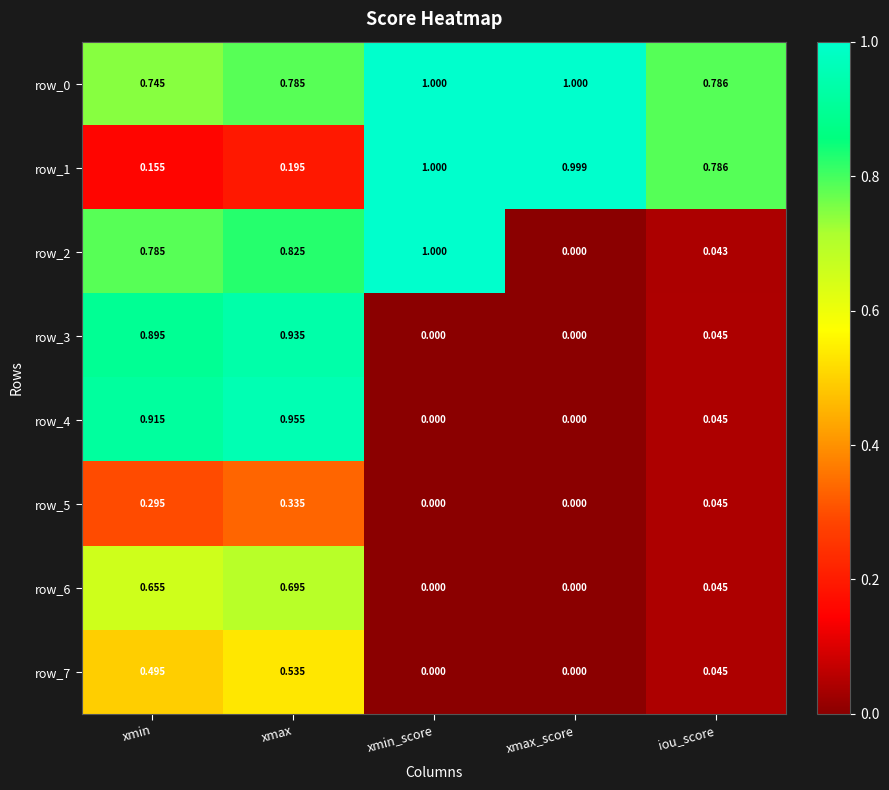

Where is row_0 nearest to the value 0?

xmin